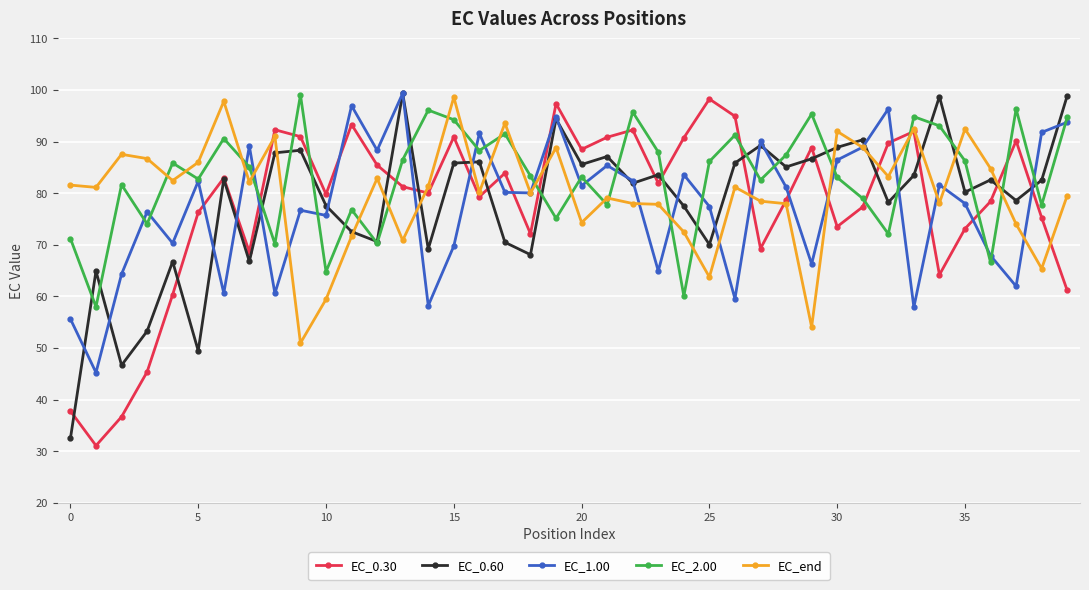

How many interior local valleys does the EC_0.30 series have?

11